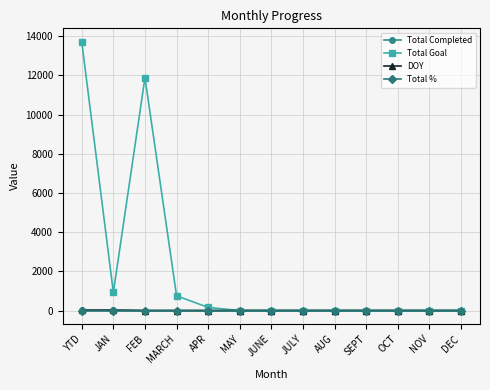

What is the difference between the maximum and minimum values in the DOY series?

15